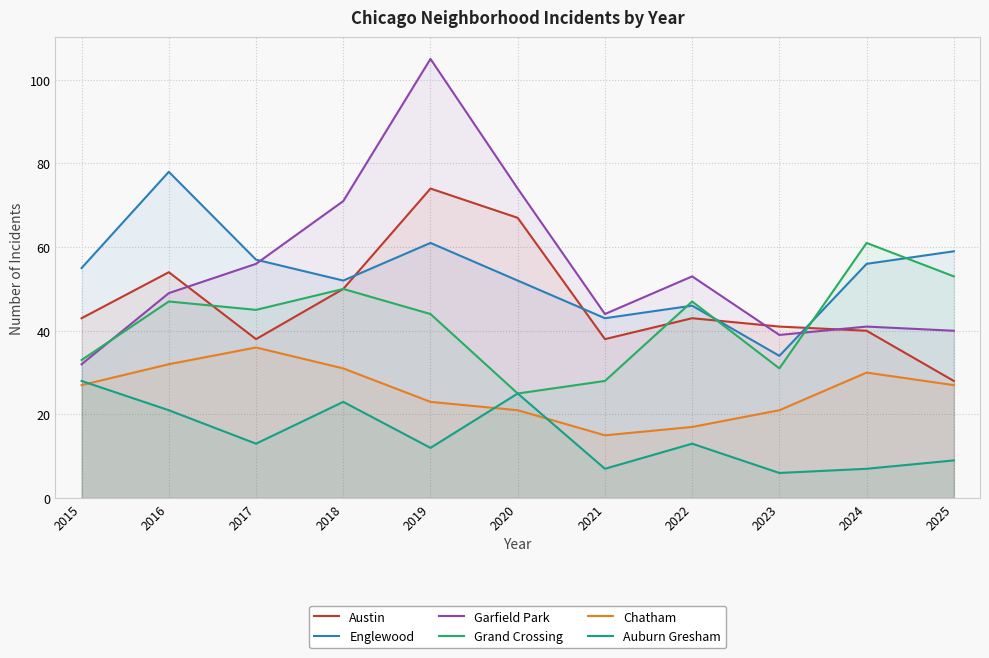

At which category is the sum across all series the highest?

2019